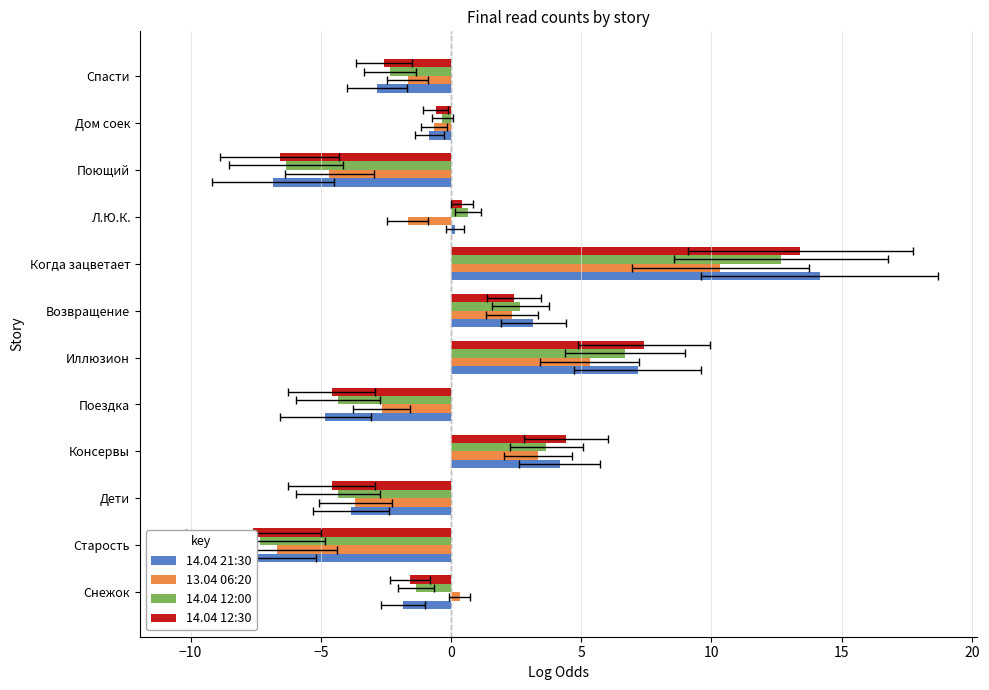

Which series has the widest spread of values?

14.04 21:30